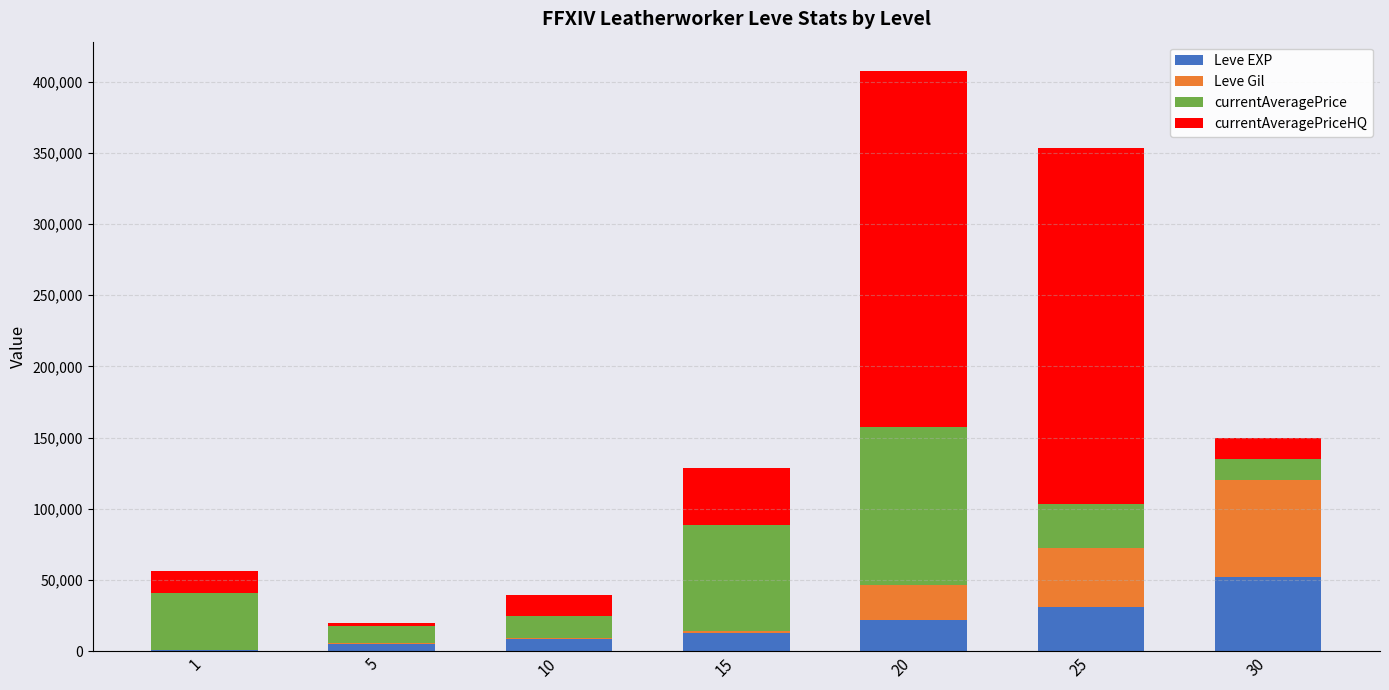

What is the maximum value for Leve EXP?

52220